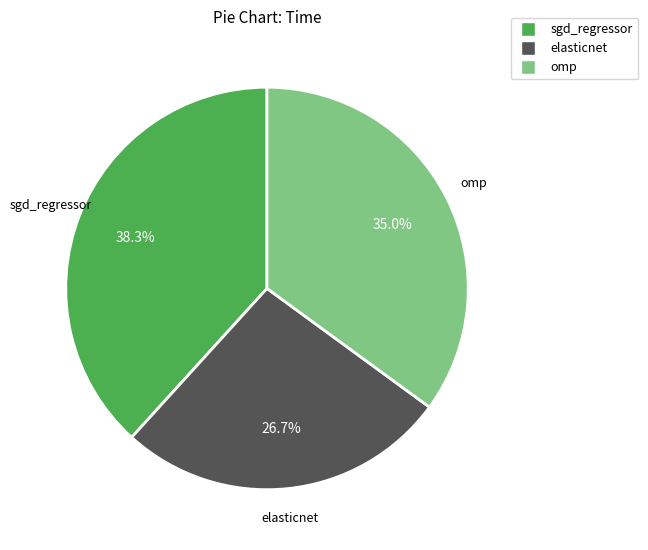

To the nearest percent, what is the combined percentage of sgd_regressor and elasticnet?

65%